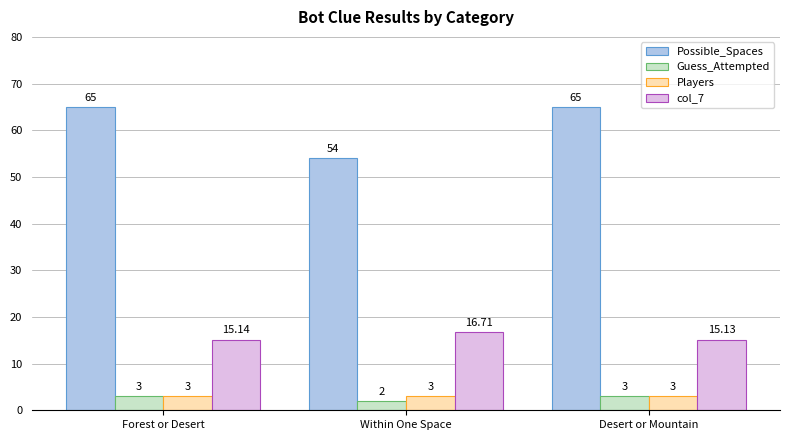

Reading left to right, transcribe all the data shown in this chart.

Possible_Spaces: Forest or Desert=65.0	Within One Space=54.0	Desert or Mountain=65.0
Guess_Attempted: Forest or Desert=3.0	Within One Space=2.0	Desert or Mountain=3.0
Players: Forest or Desert=3.0	Within One Space=3.0	Desert or Mountain=3.0
col_7: Forest or Desert=15.1	Within One Space=16.7	Desert or Mountain=15.1